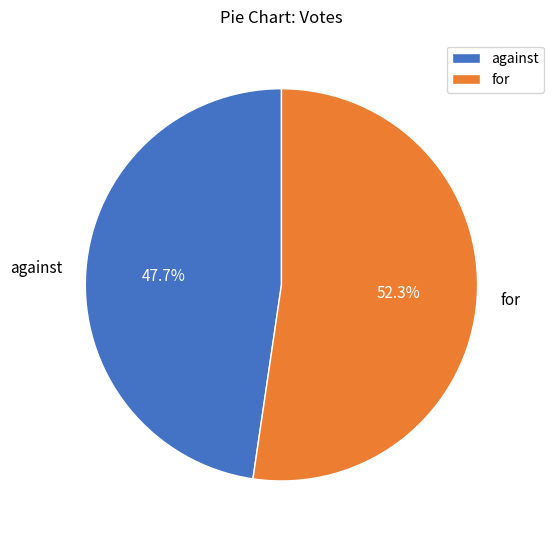

What percentage is the for slice, to the nearest percent?

52%